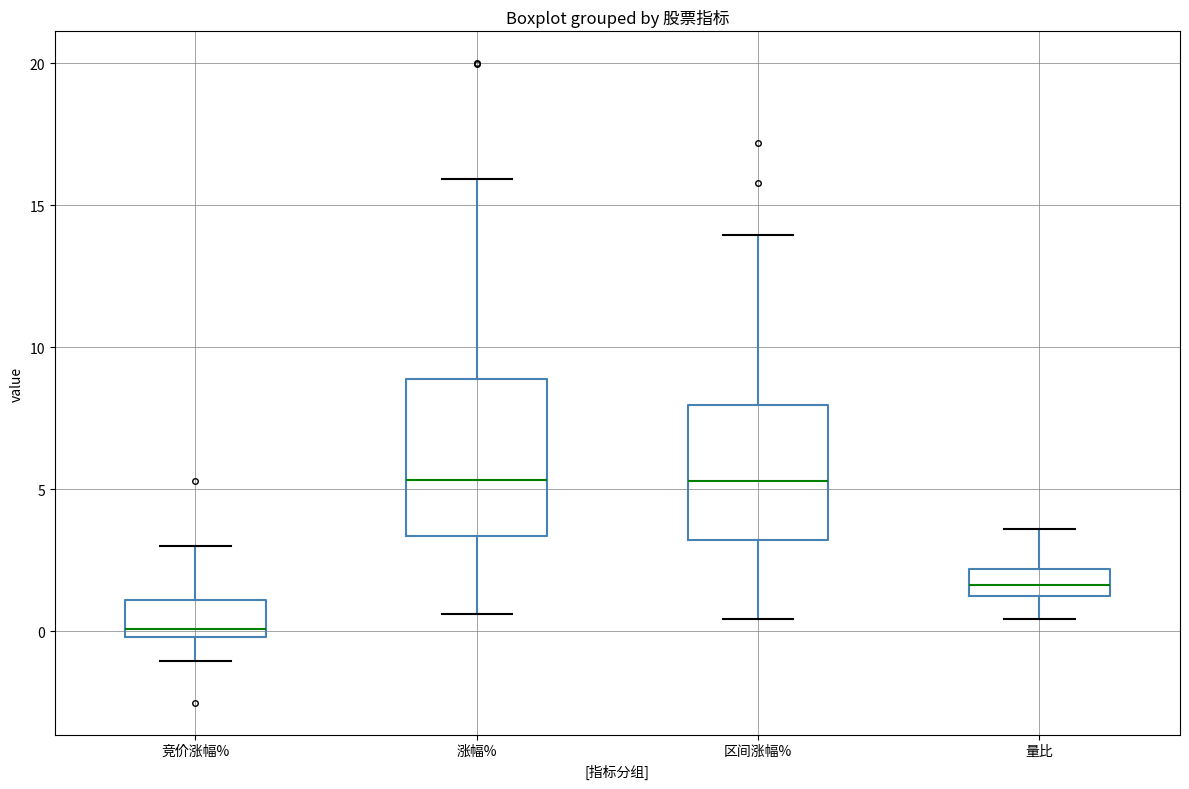

Reading left to right, transcribe this box plot: for each box, give where its median line is, the range the box spans, and where its two whiskers end, as read against the y-axis. The values are not printed on the chart, so give them approximately, as read against the axis.

竞价涨幅%: median 0.0 (just above the box's lower edge), box 0.0 to 1.0, whiskers -1.0 to 3.0
涨幅%: median 5.5, box 3.5 to 9.0, whiskers 0.5 to 16.0
区间涨幅%: median 5.5, box 3.0 to 8.0, whiskers 0.5 to 14.0
量比: median 1.5, box 1.0 to 2.0, whiskers 0.5 to 3.5